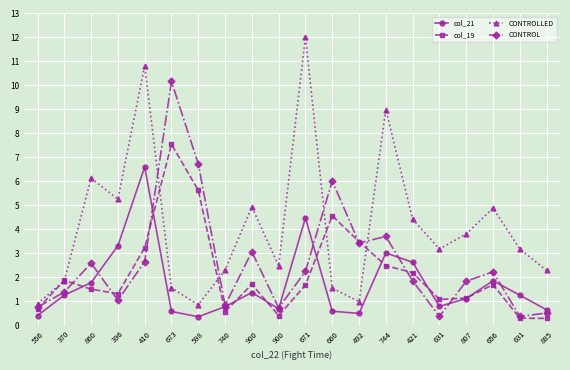

Rank the series by their average value, from lowest to highest.

col_21, col_19, CONTROL, CONTROLLED